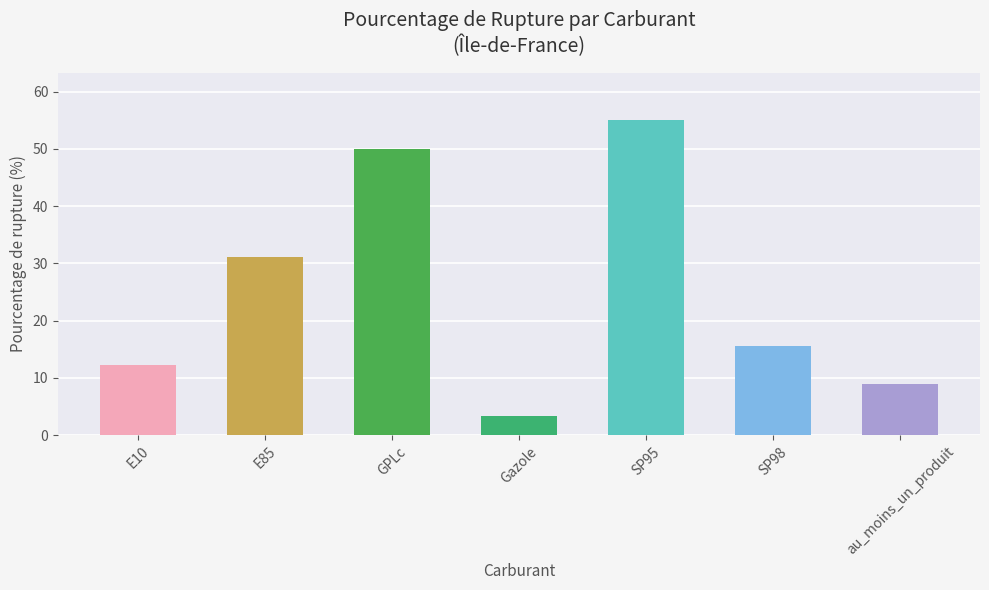

What is the minimum value shown in the chart?

3.3